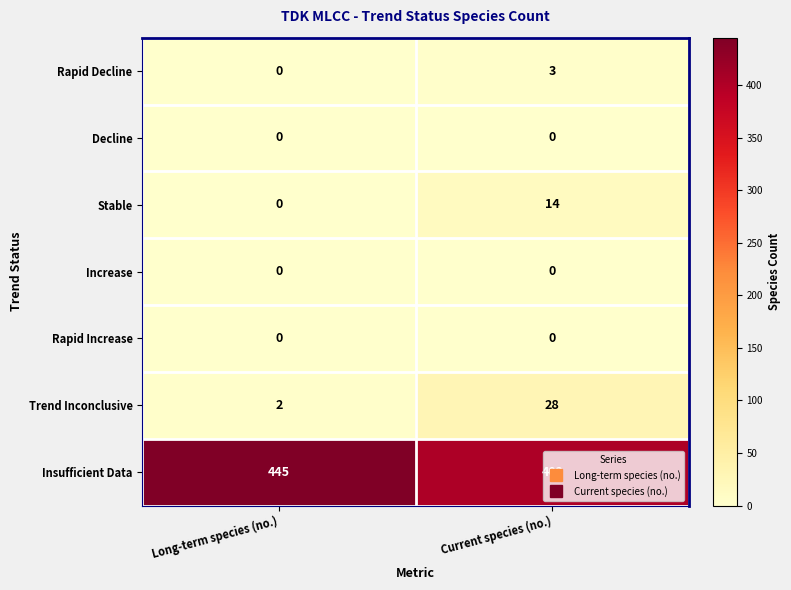

What is the difference between the maximum and minimum values in the Rapid Decline series?

3